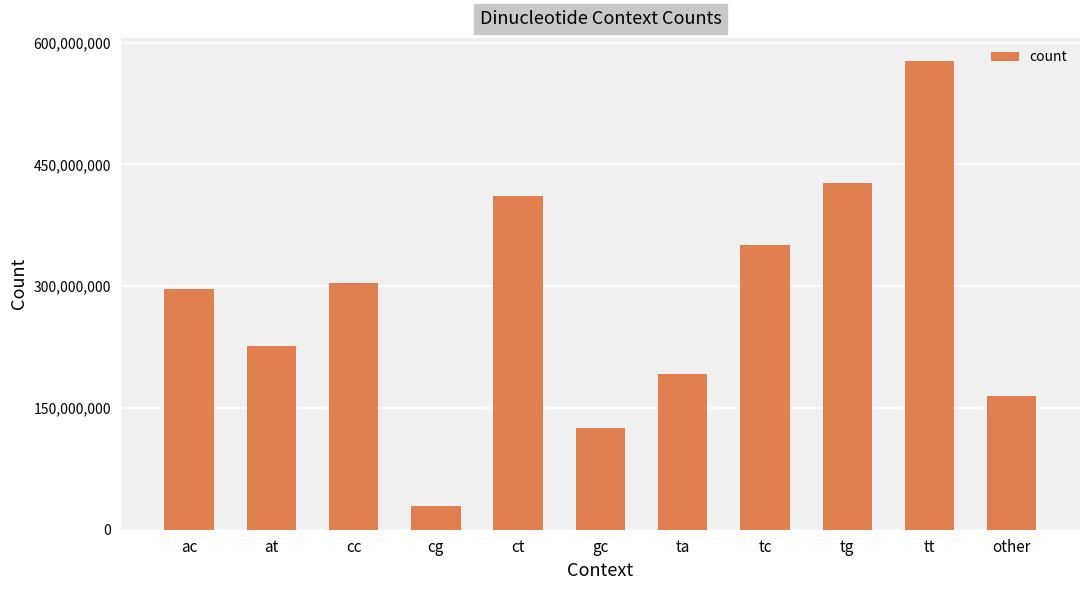

What is the label of the 5th bar from the right?

ta